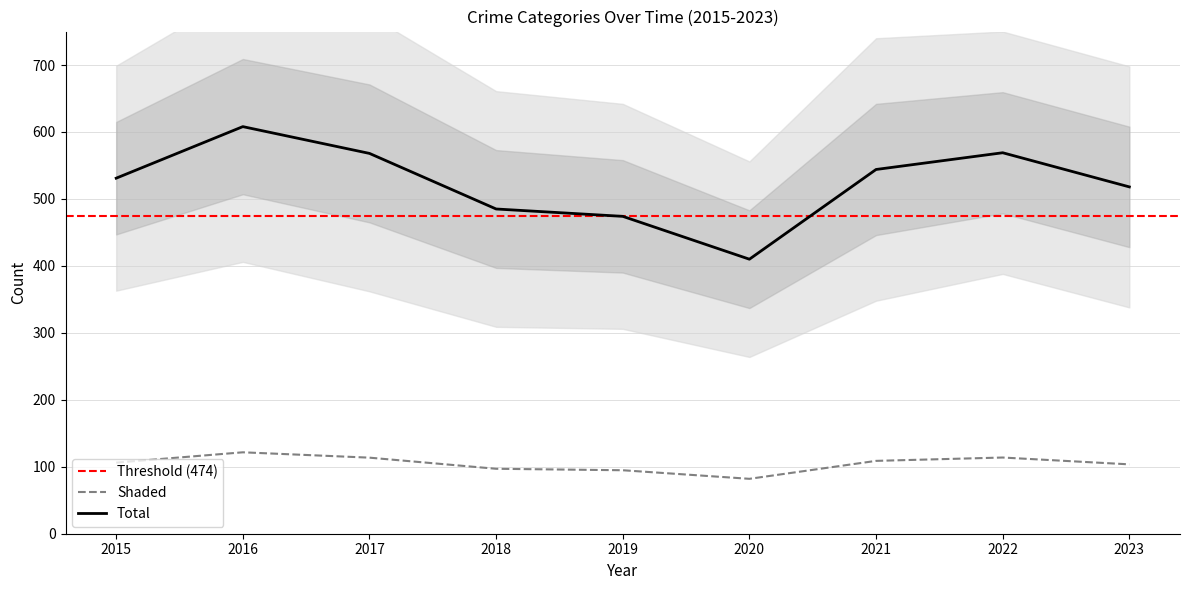

What is the highest value of the Total series?

608.0